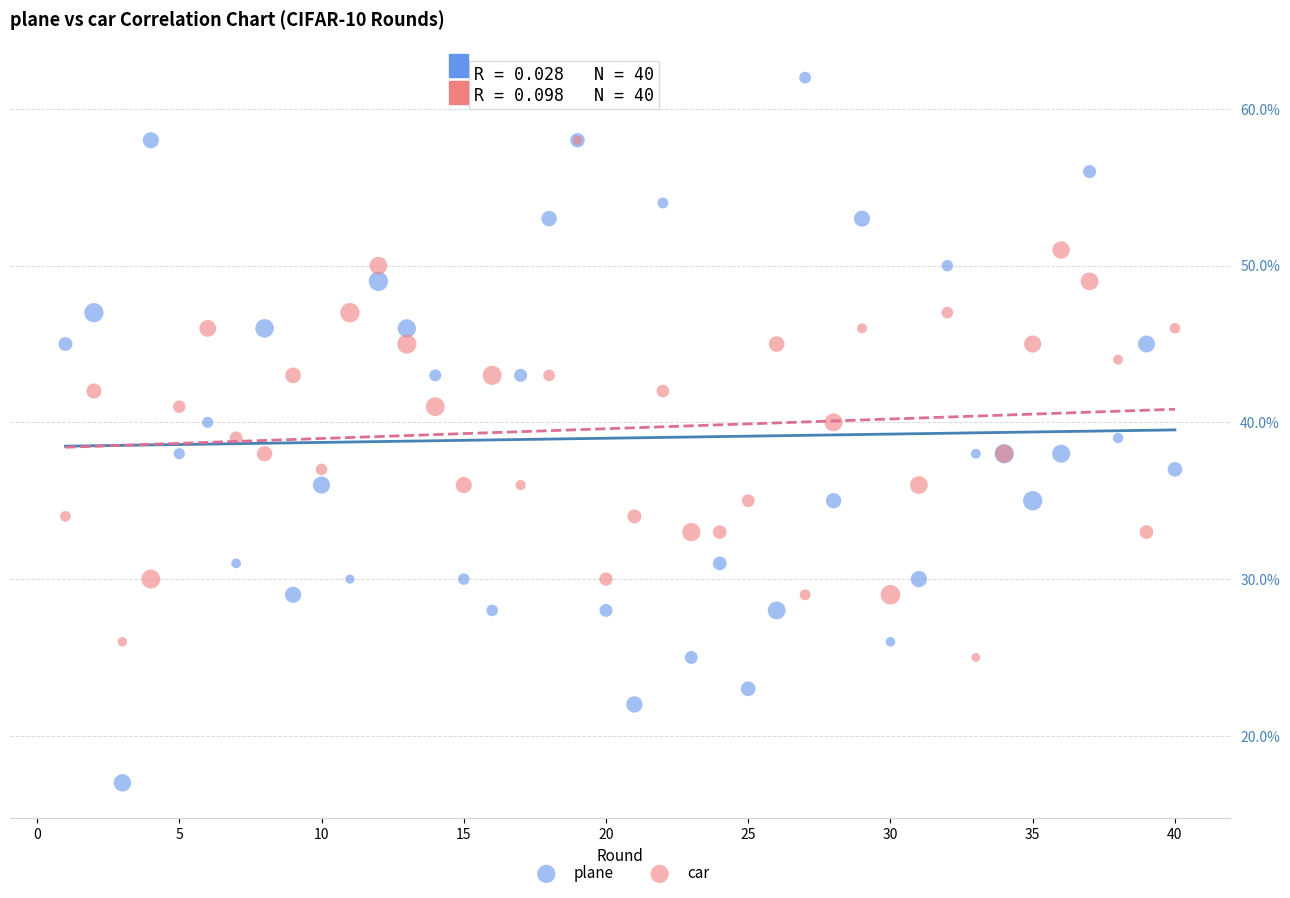

What are all the series names shown in the legend?

plane, car